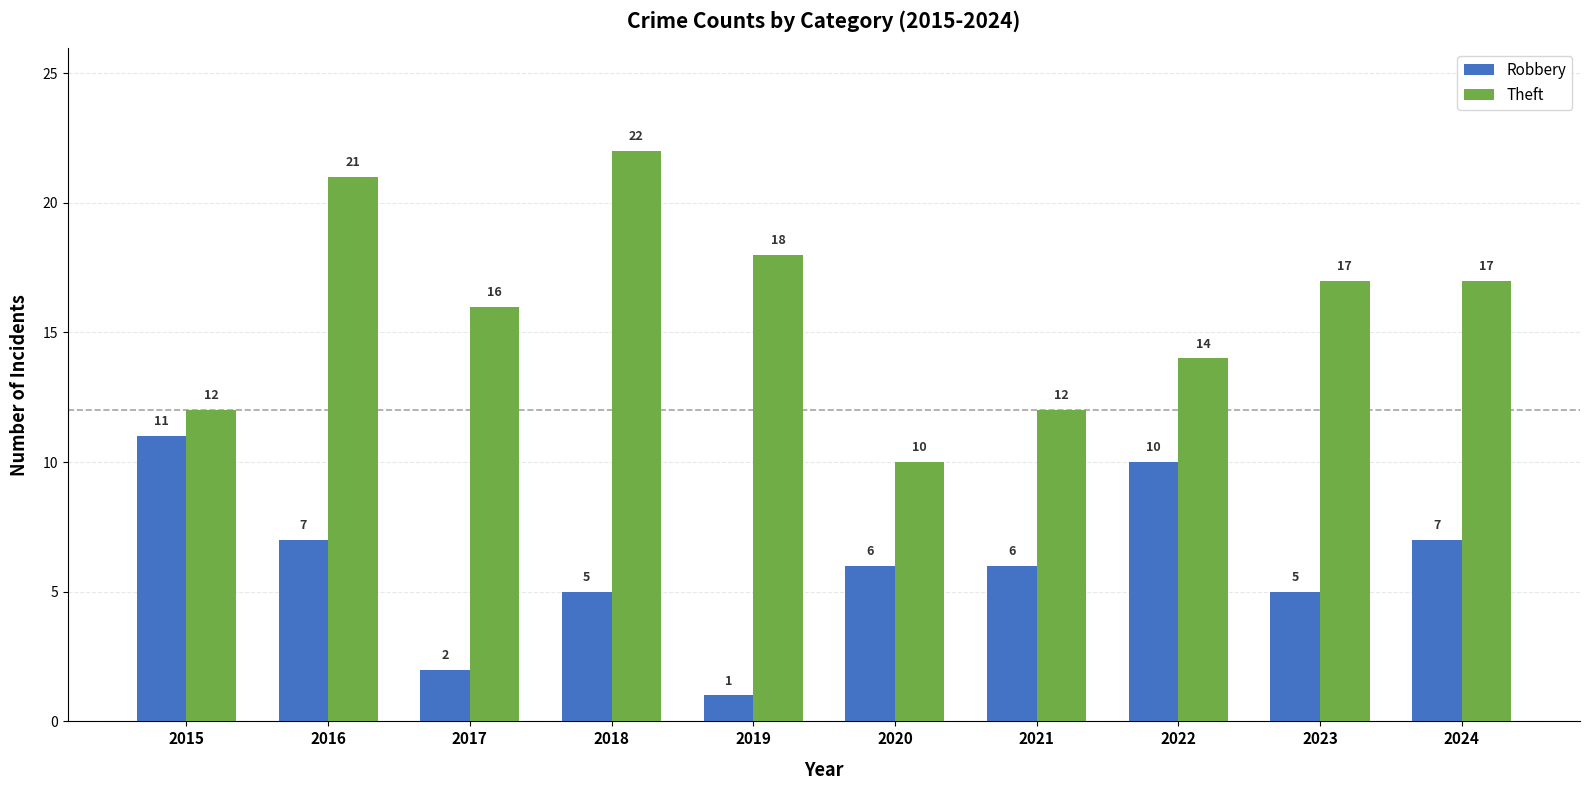

What is the spread (max minus min) of values at 2023?

12